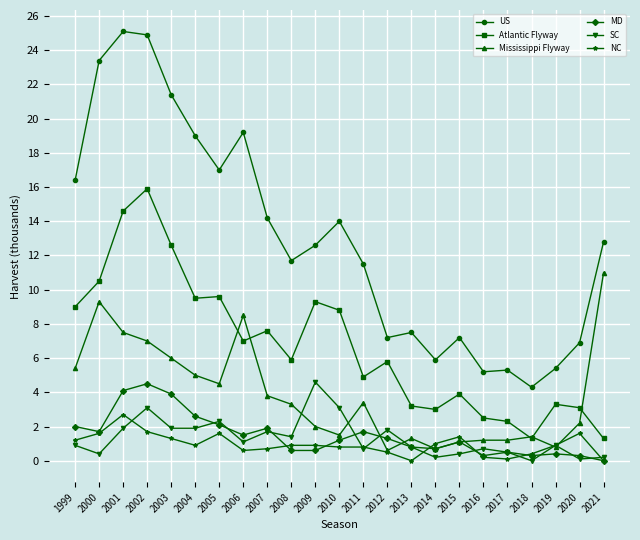

What is the maximum value for Atlantic Flyway?

15.9